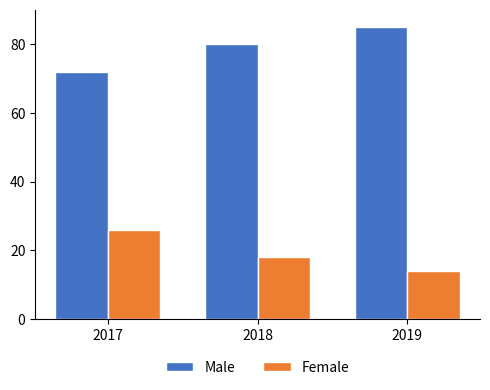

What is the difference between the maximum and minimum values in the Male series?

13